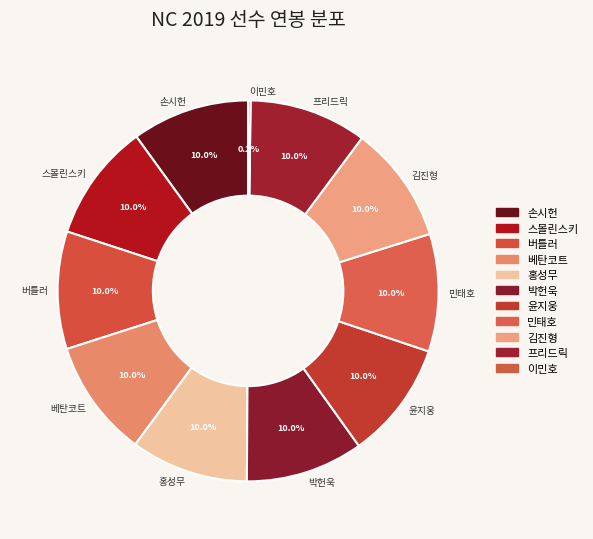

Is there any slice that represents more than half of the pie?

No